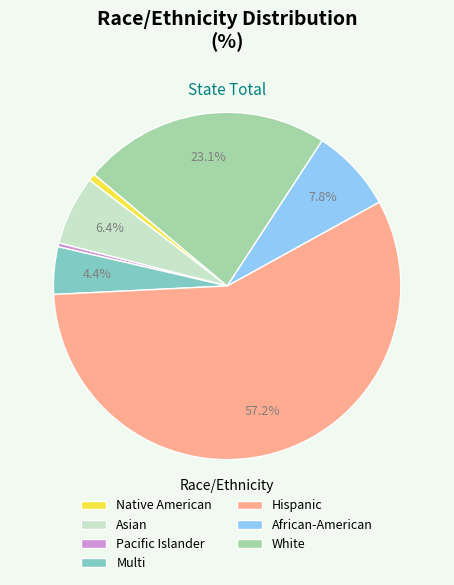

To the nearest percent, what is the difference between the African-American and Pacific Islander slice percentages?

7%